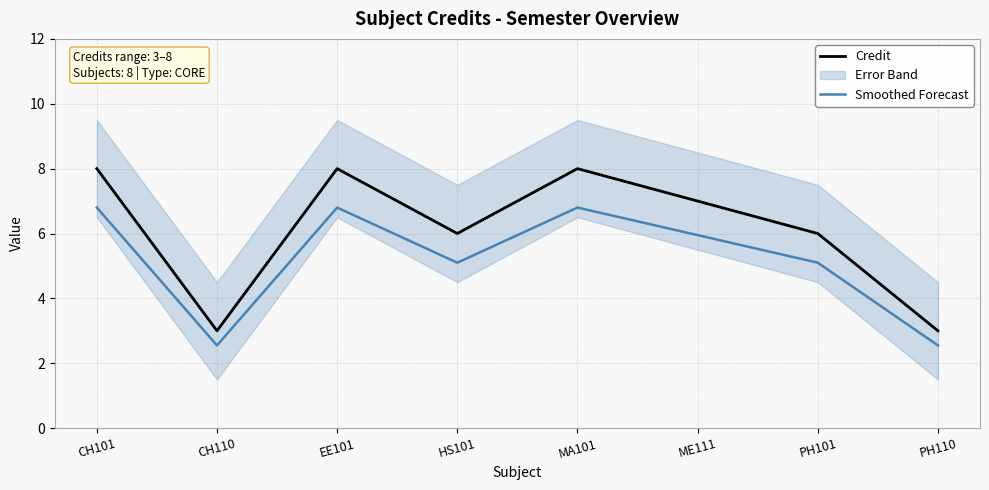

What is the maximum value shown in the chart?

8.0